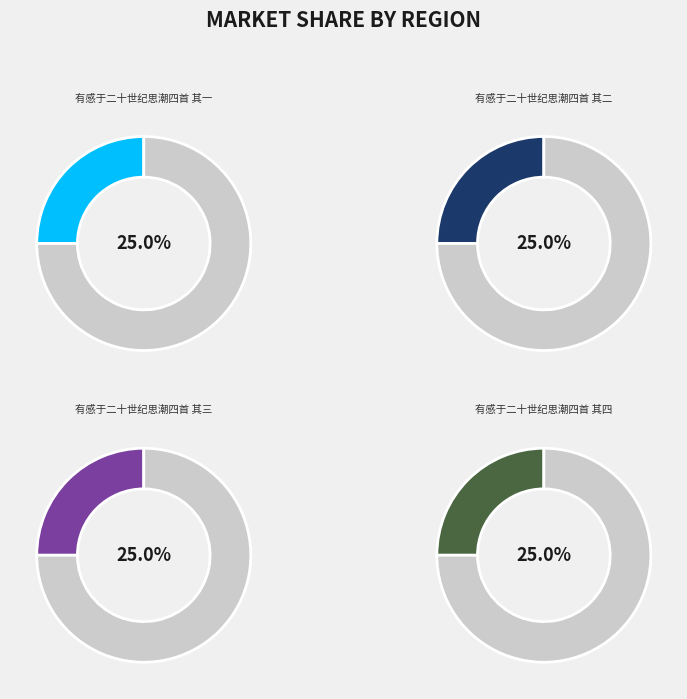

Does any single category account for the majority?

No